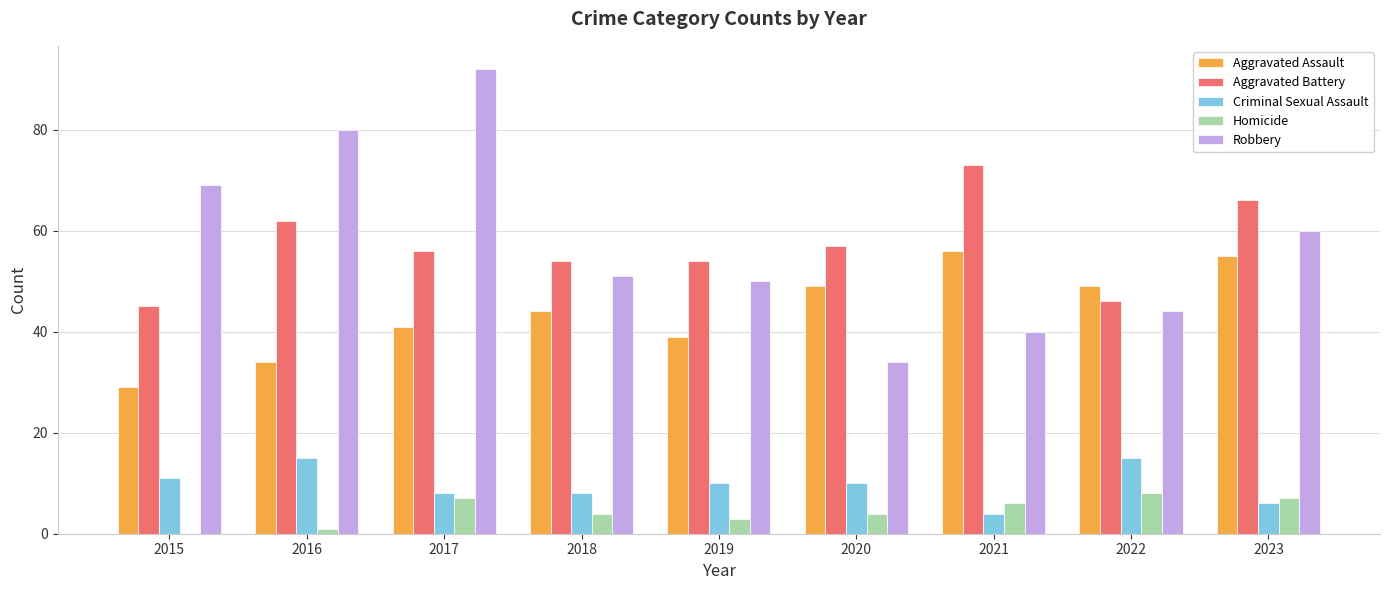

Are the bars grouped side by side (vs. stacked)?

Yes